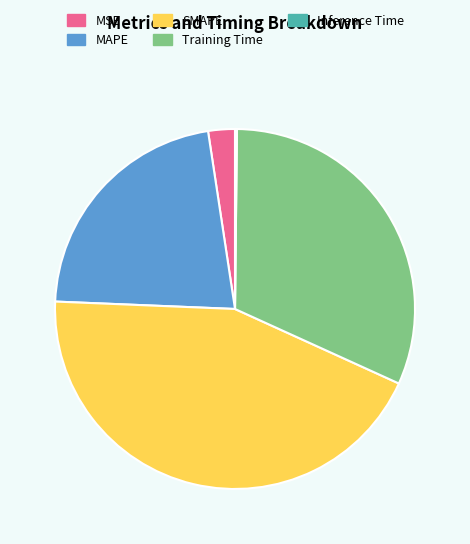

True or false: MAPE accounts for 15% of the total.

False